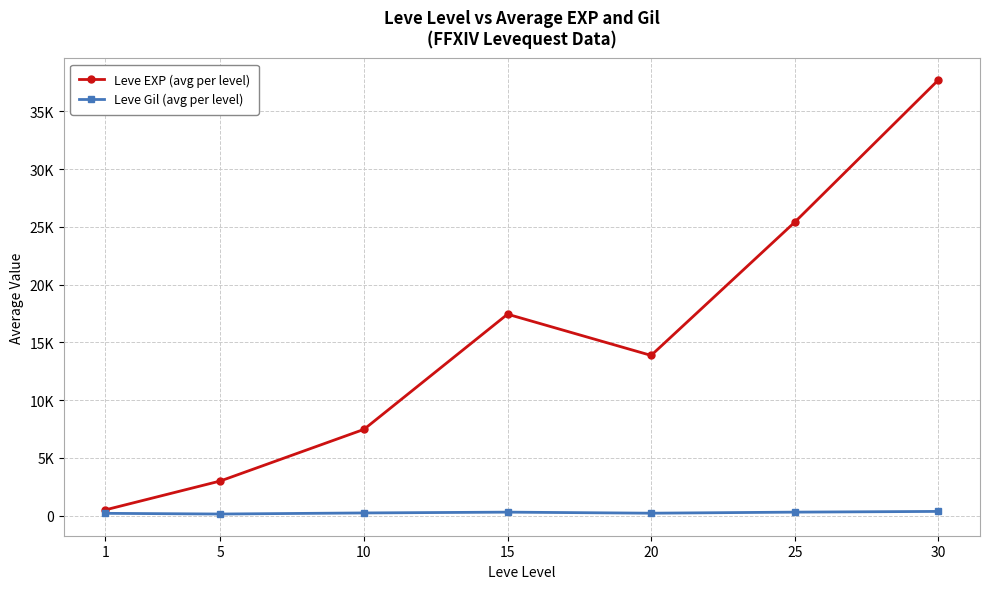

What are all the series names shown in the legend?

Leve EXP (avg per level), Leve Gil (avg per level)